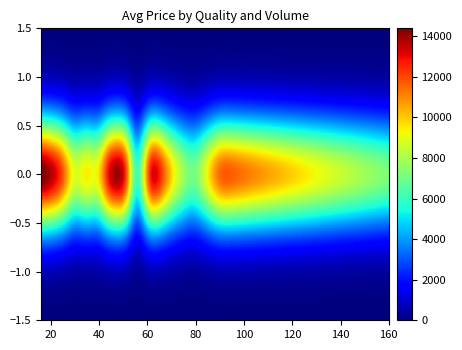

What is the sum of all Primera values?

150790